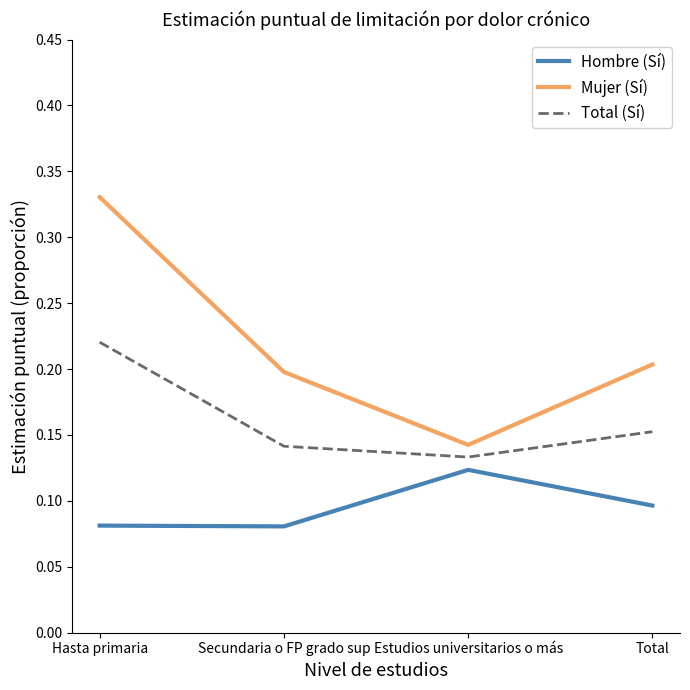

The value of Hombre (Sí) at Estudios universitarios o más is 0.0. True or false?

False